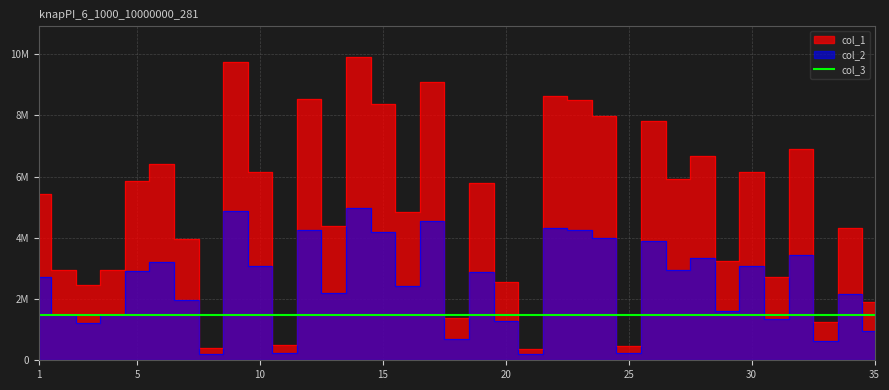

How many interior local peaks does the col_2 series have?

12